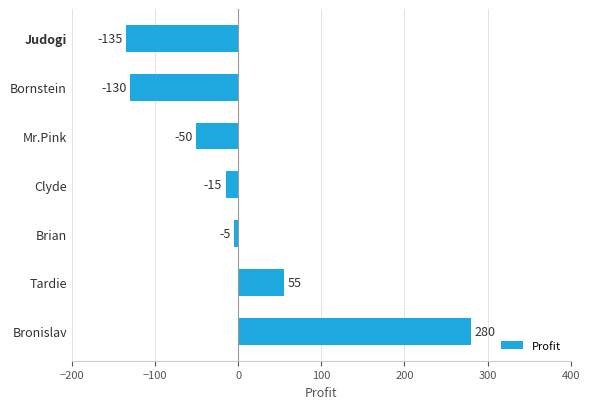

Does the chart contain stacked bars?

No